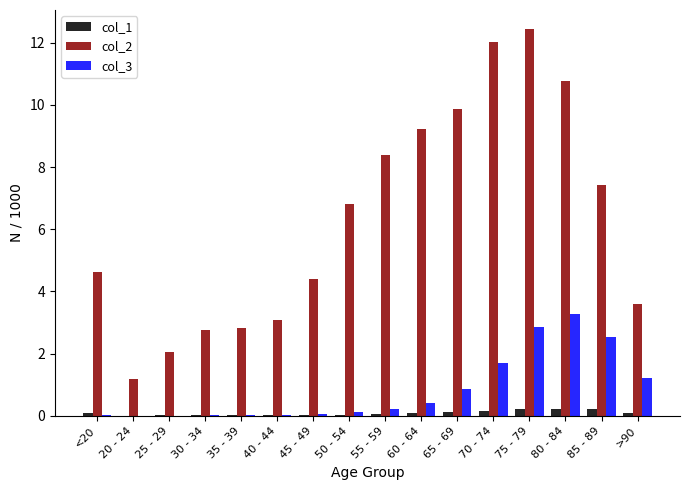

How many groups of bars are there?

16